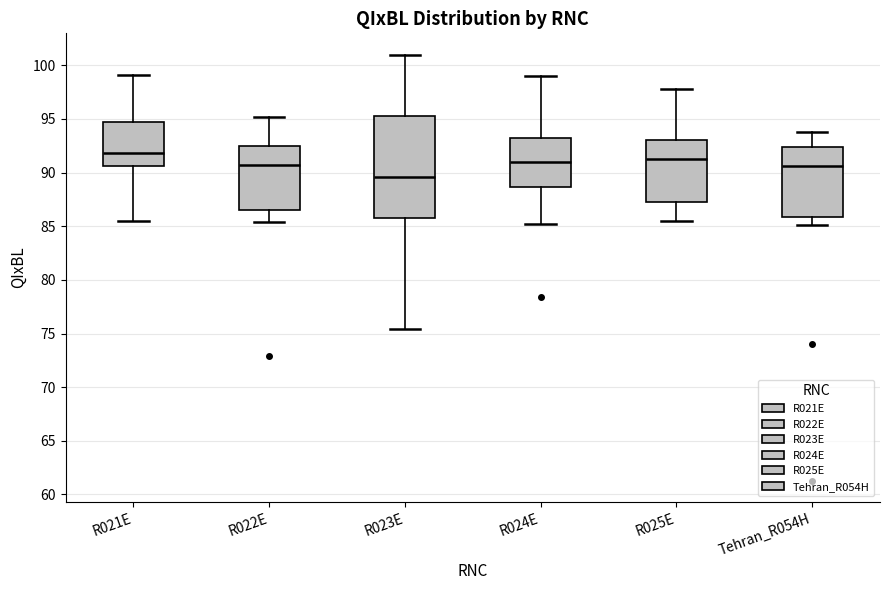

Reading left to right, transcribe this box plot: for each box, give where its median line is, the range the box spans, and where its two whiskers end, as read against the y-axis. The values are not printed on the chart, so give them approximately, as read against the axis.

R021E: median 92.0, box 90.5 to 94.5, whiskers 85.5 to 99.0
R022E: median 91.0, box 86.5 to 92.5, whiskers 85.5 to 95.0
R023E: median 89.5, box 86.0 to 95.0, whiskers 75.5 to 101.0
R024E: median 91.0, box 88.5 to 93.0, whiskers 85.0 to 99.0
R025E: median 91.0, box 87.5 to 93.0, whiskers 85.5 to 98.0
Tehran_R054H: median 90.5, box 86.0 to 92.5, whiskers 85.0 to 94.0